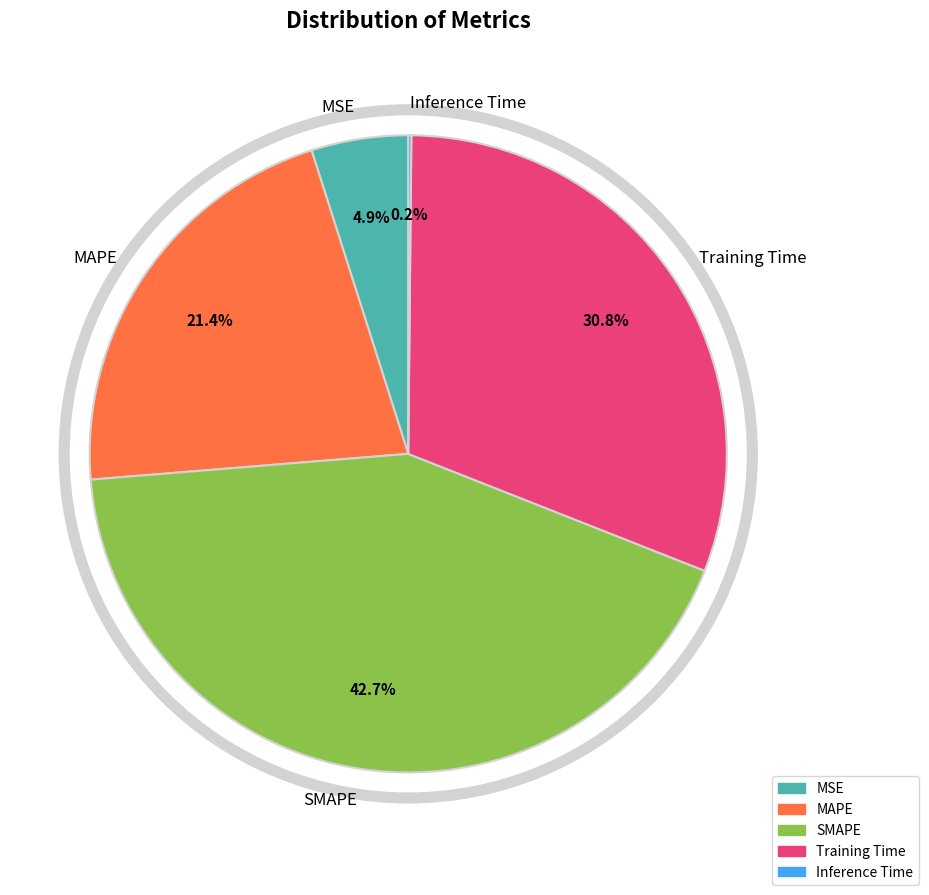

What is the largest slice in the pie chart?

SMAPE